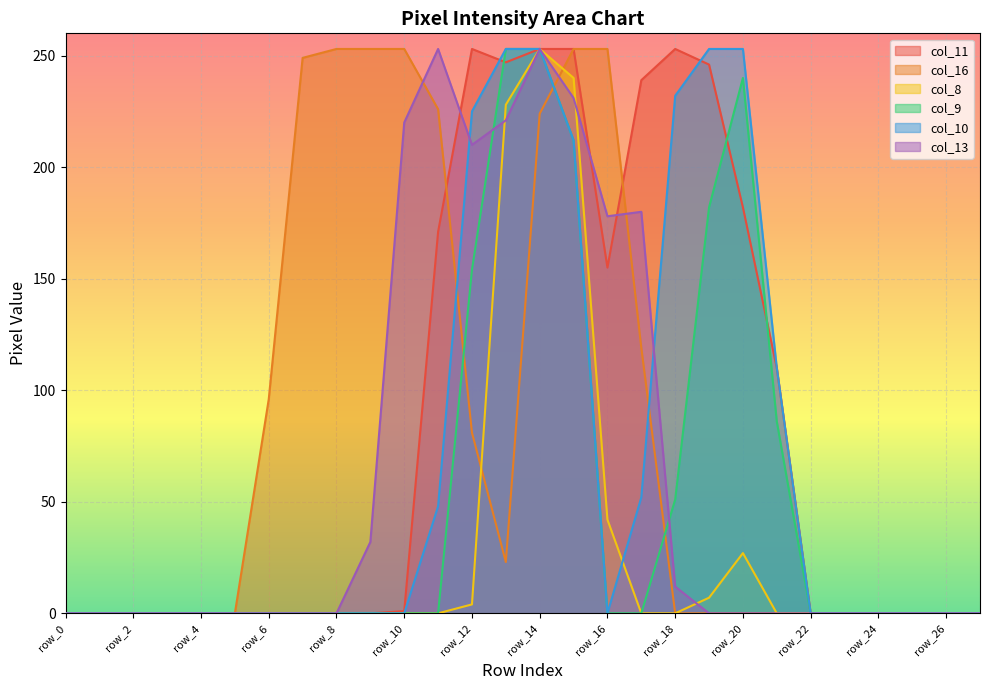

Which category has the highest value in the col_8 series?

row_14